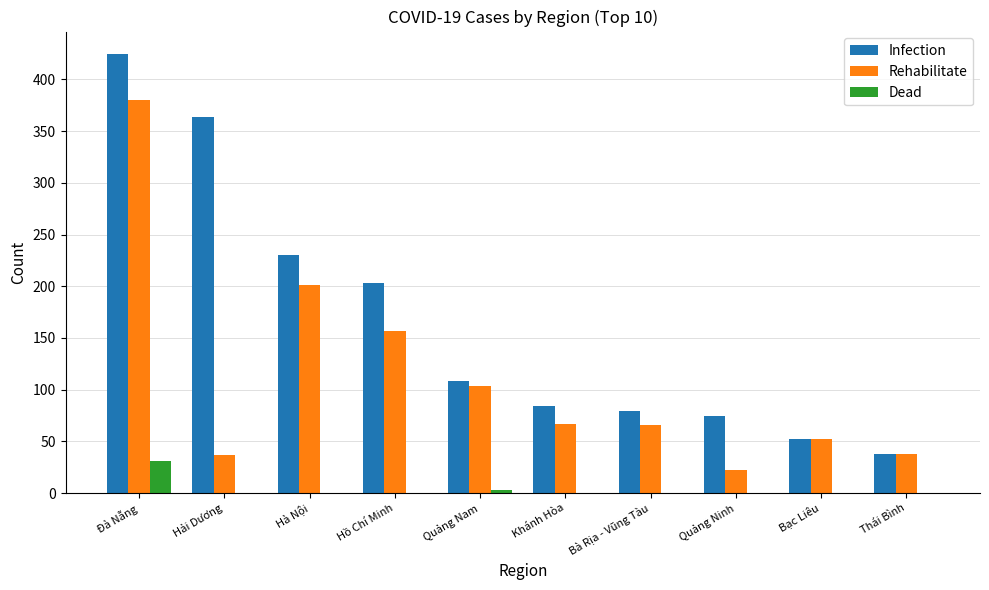

At which category is the sum across all series the highest?

Đà Nẵng